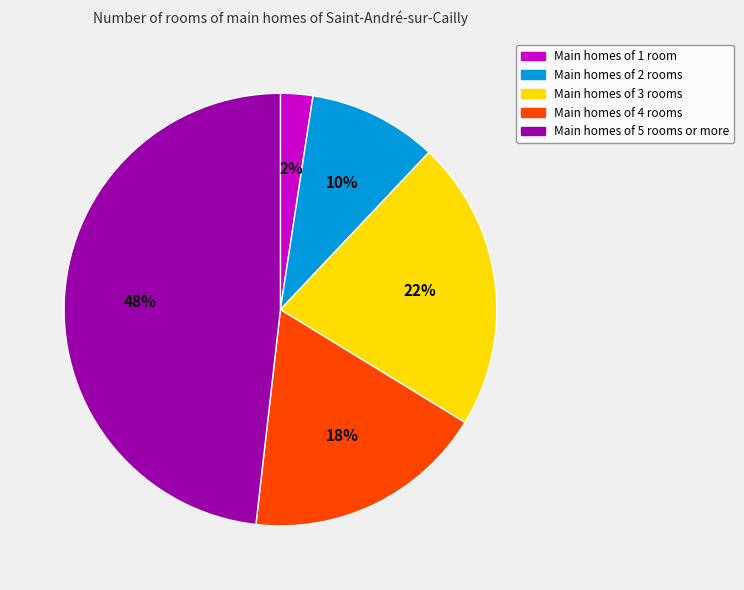

What is the ratio of the value at Main homes of 3 rooms to the value at Main homes of 5 rooms or more?

0.5